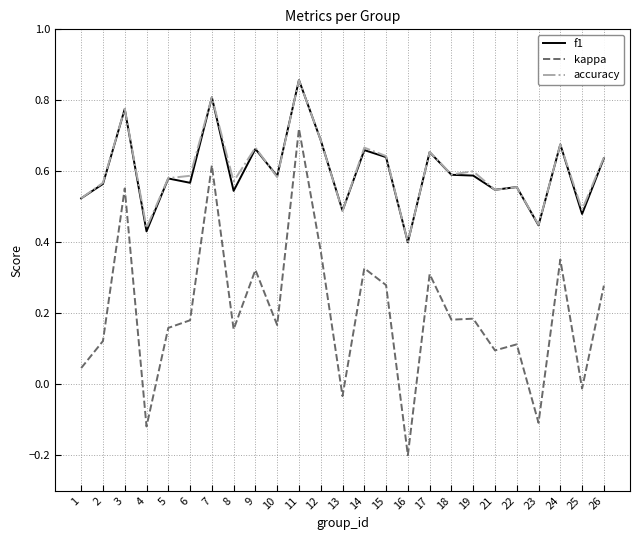

What are all the series names shown in the legend?

f1, kappa, accuracy